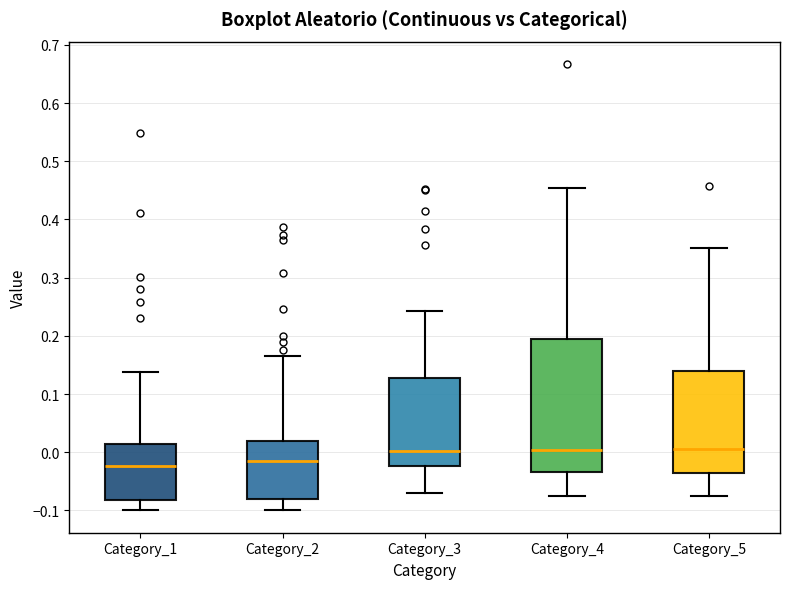

Comparing the boxes themselves (not the whiskers), which one is the tallest?

Category_4